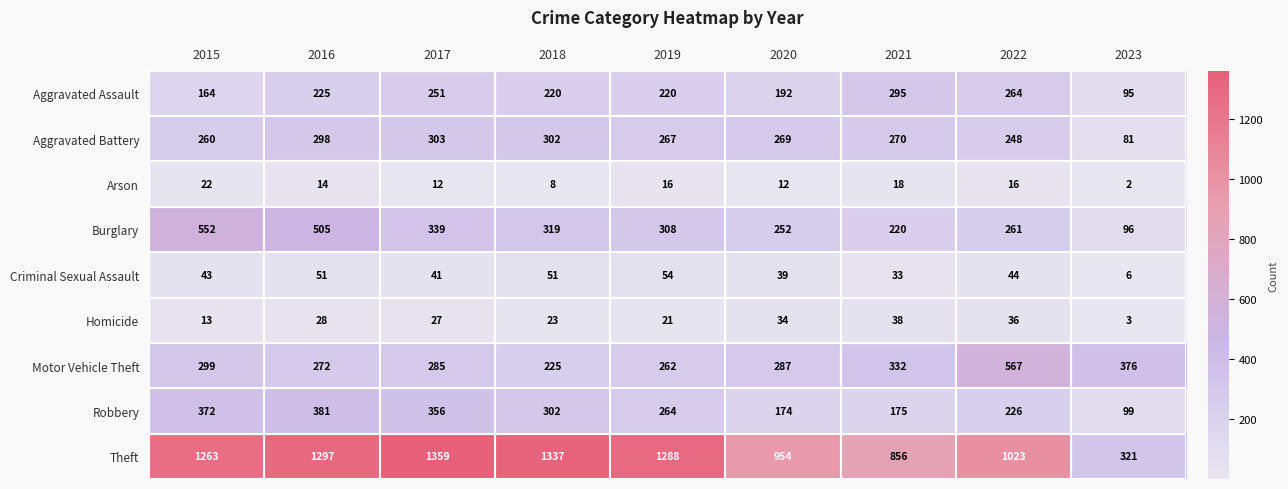

Between 2018 and 2022, which series saw the biggest shift?

Motor Vehicle Theft